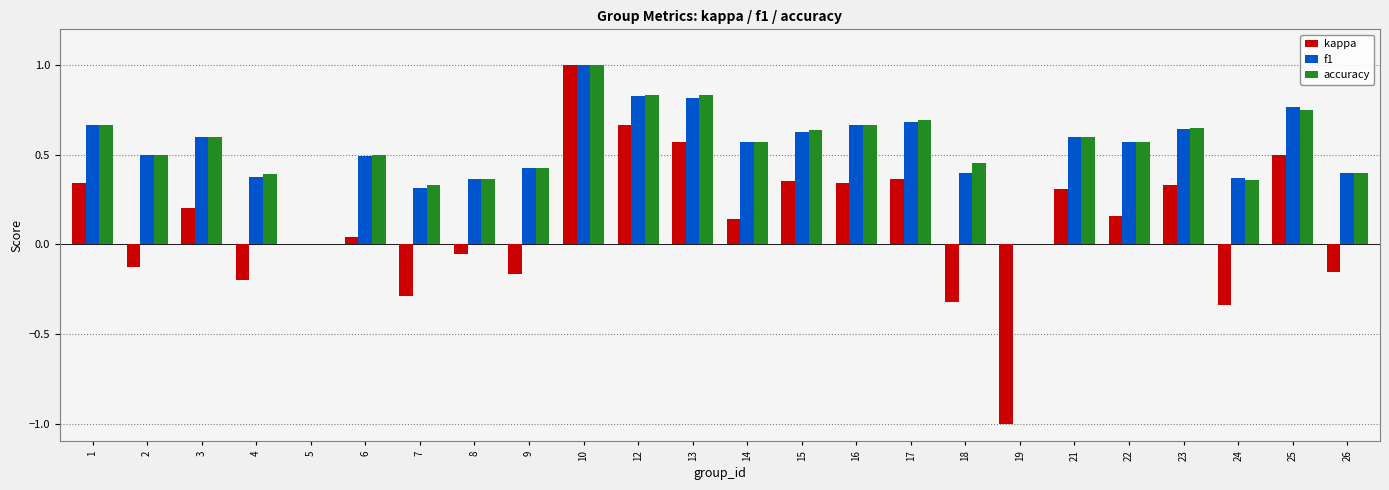

What is the greatest value displayed?

1.0